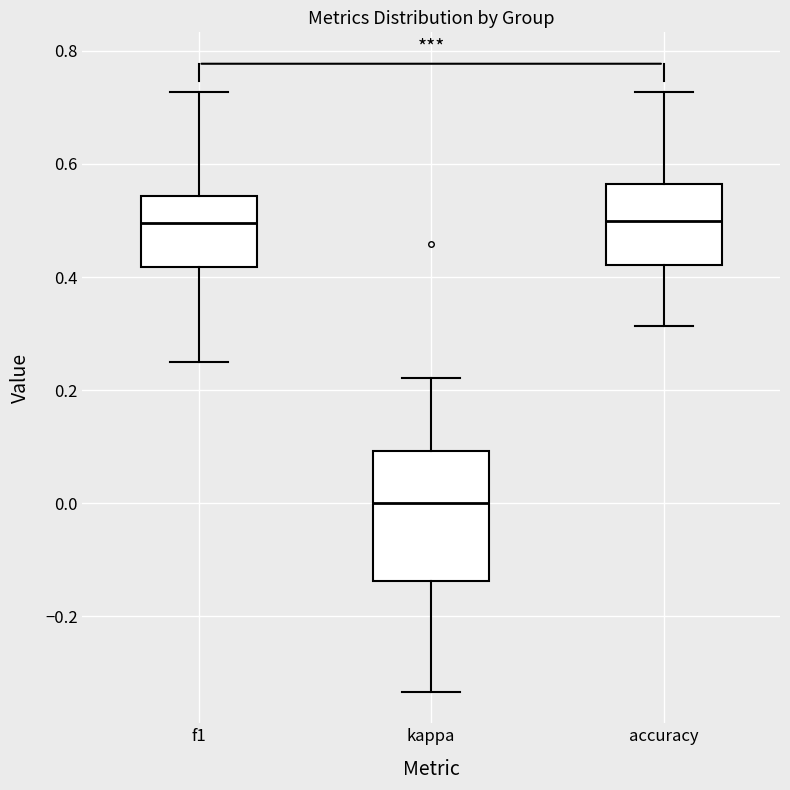

Which box is the tallest, from its lower edge to its upper edge?

kappa